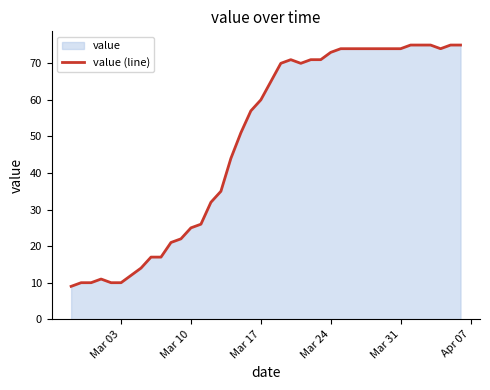

How many interior local valleys (lower than both neighbors) does the data have?

2